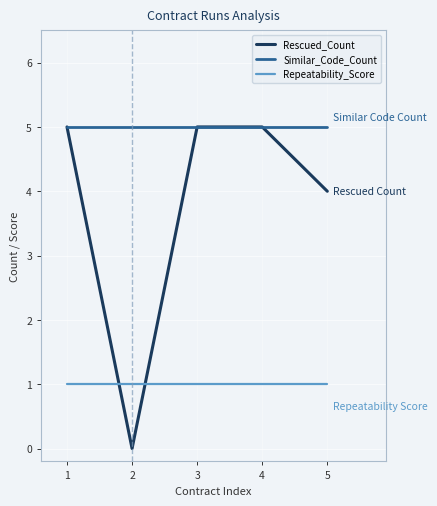

Between 1 and 2, which series saw the biggest shift?

Rescued_Count